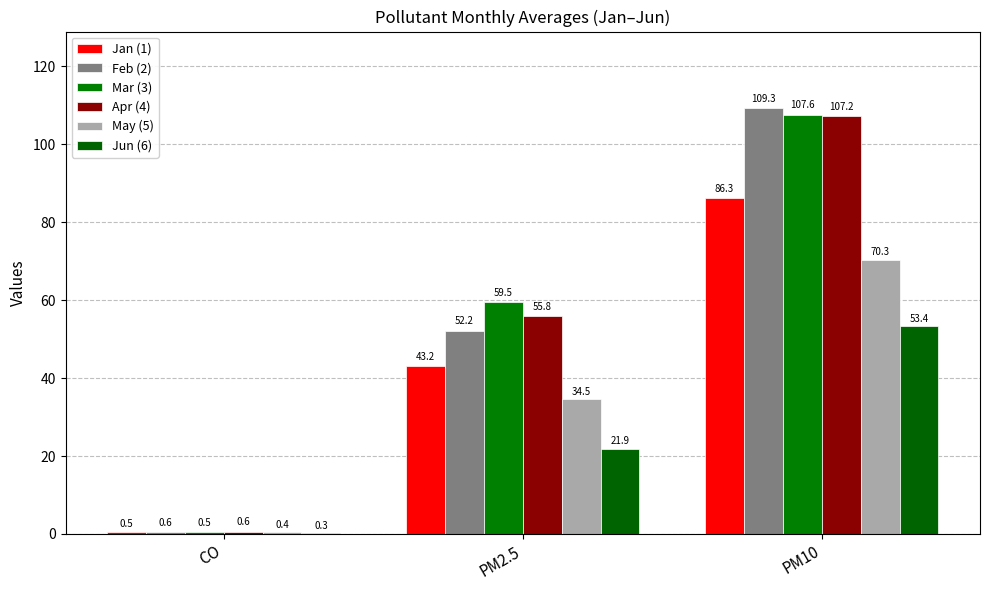

At which label is Jun (6) closest to 26?

PM2.5